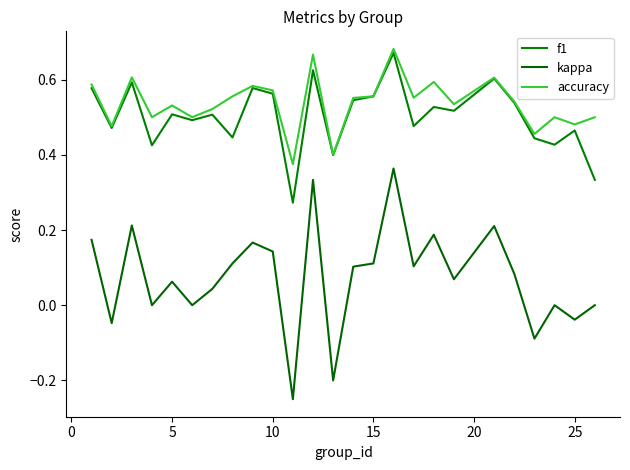

Which series has the largest total across all categories?

accuracy